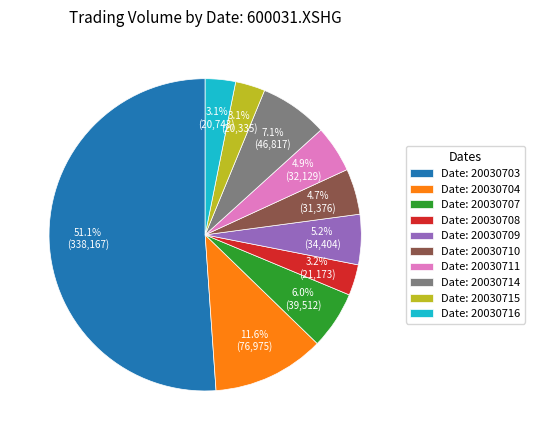

Which slice is the largest?

Date: 20030703